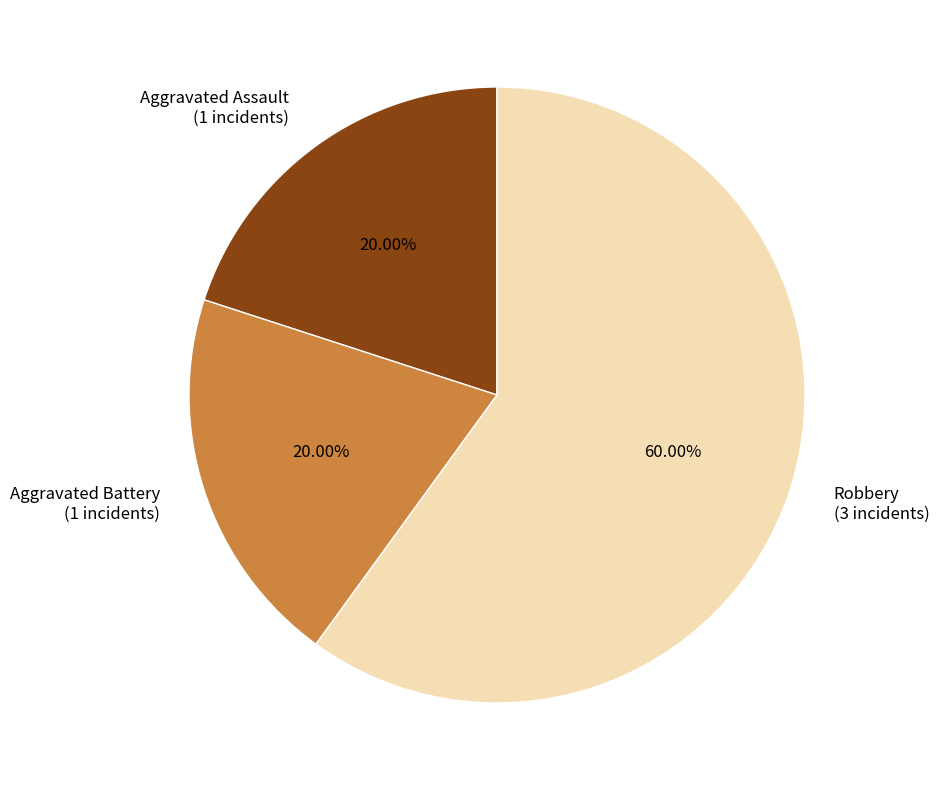

What percentage is the Robbery slice, to the nearest percent?

60%